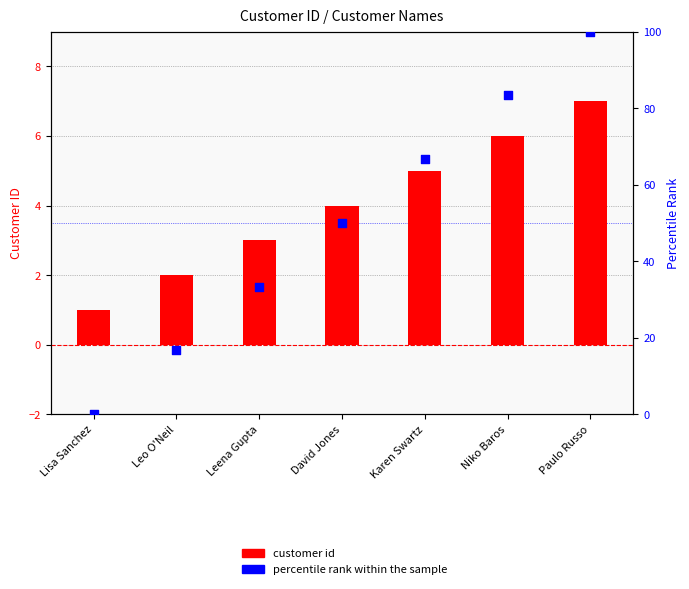

At how many categories does at least one series exceed 62?

3